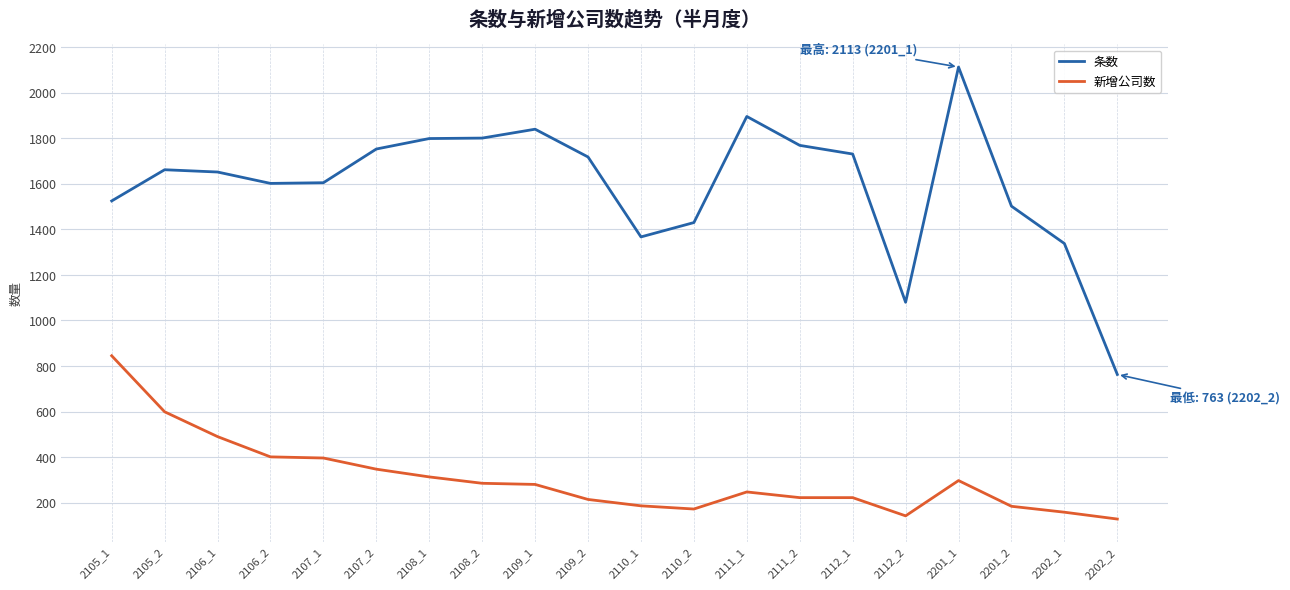

What is the difference between the second highest and minimum values in the 条数 series?

1133